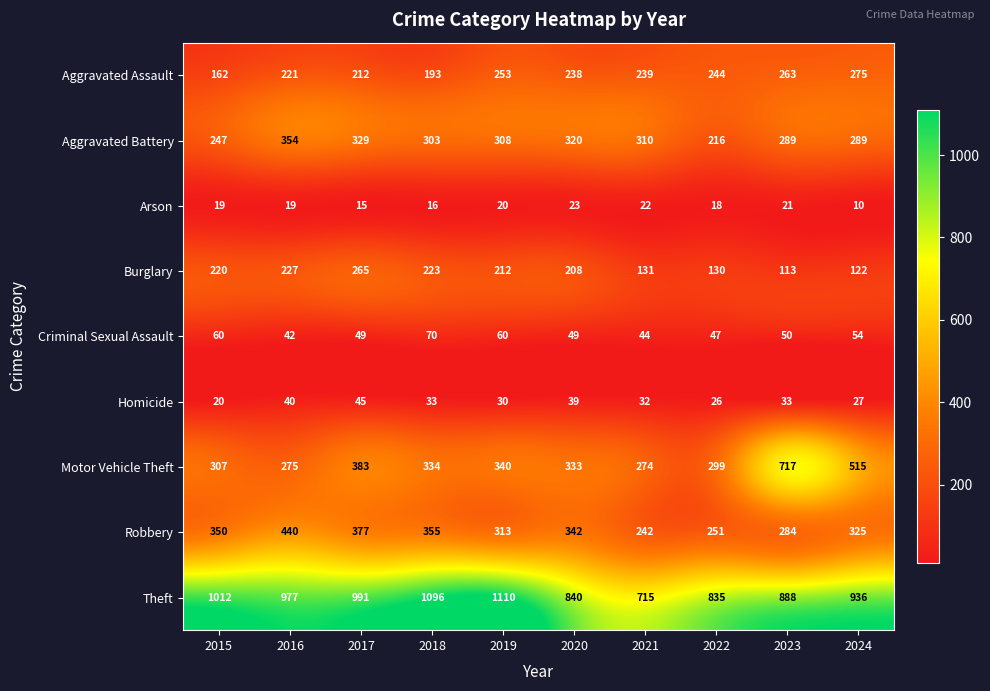

Is it true that Burglary equals 51 at 2021?

False